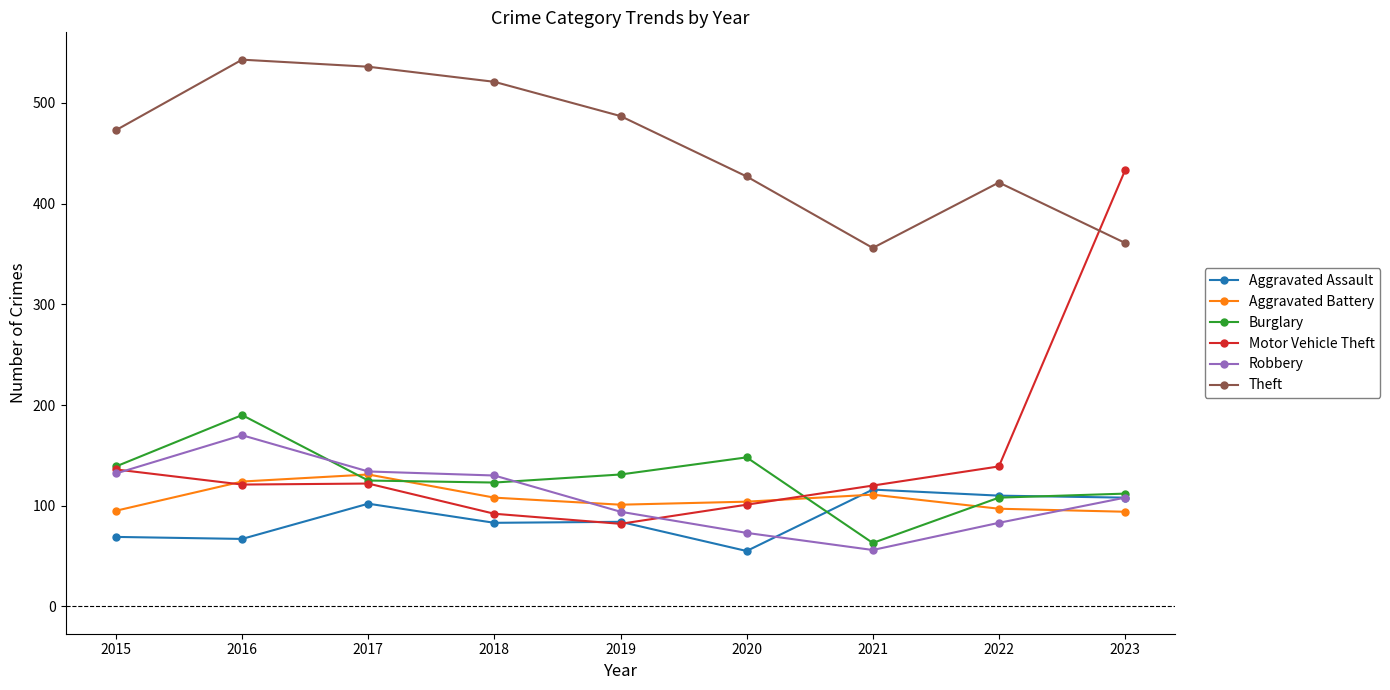

At how many categories does at least one series exceed 368?

8